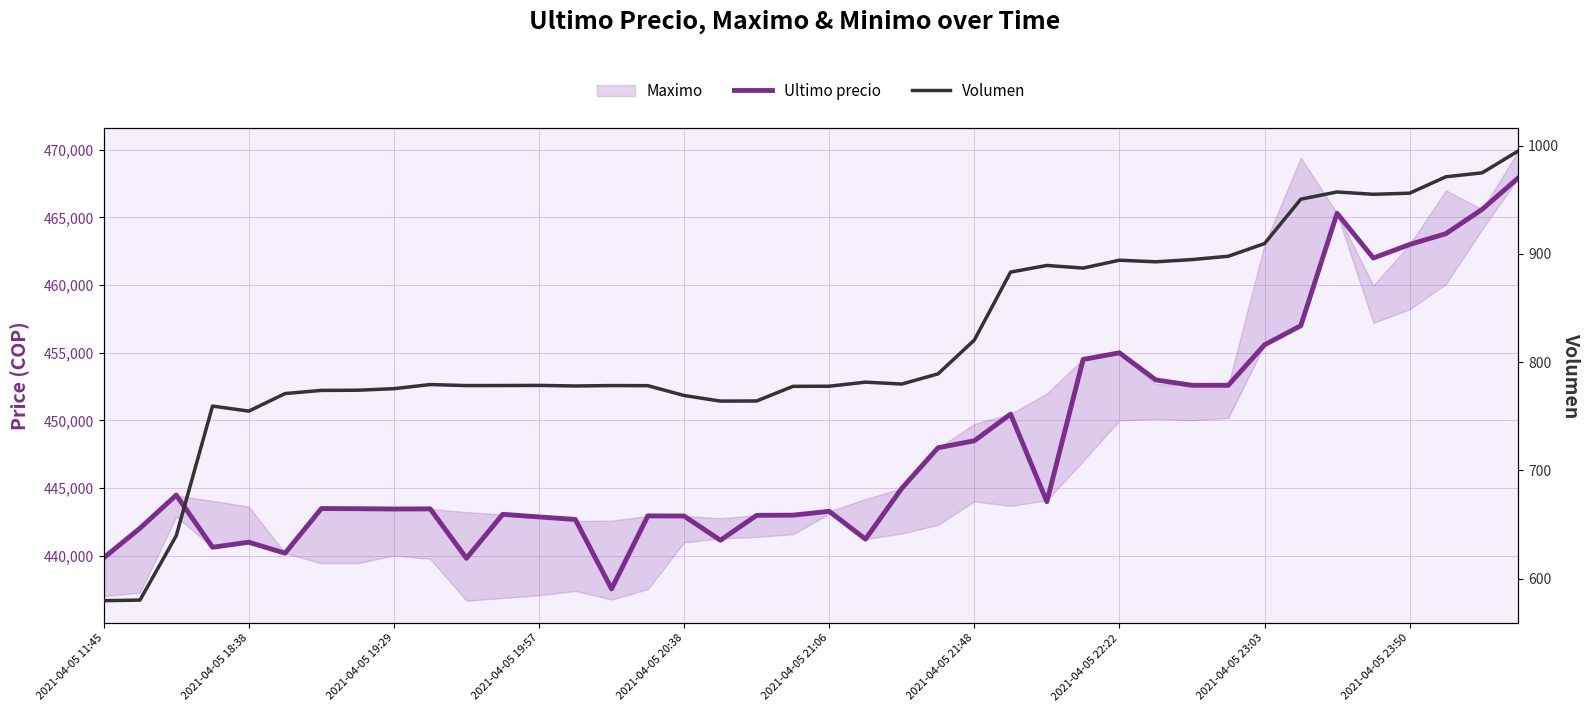

Which has a higher value, 13 or 22?

22